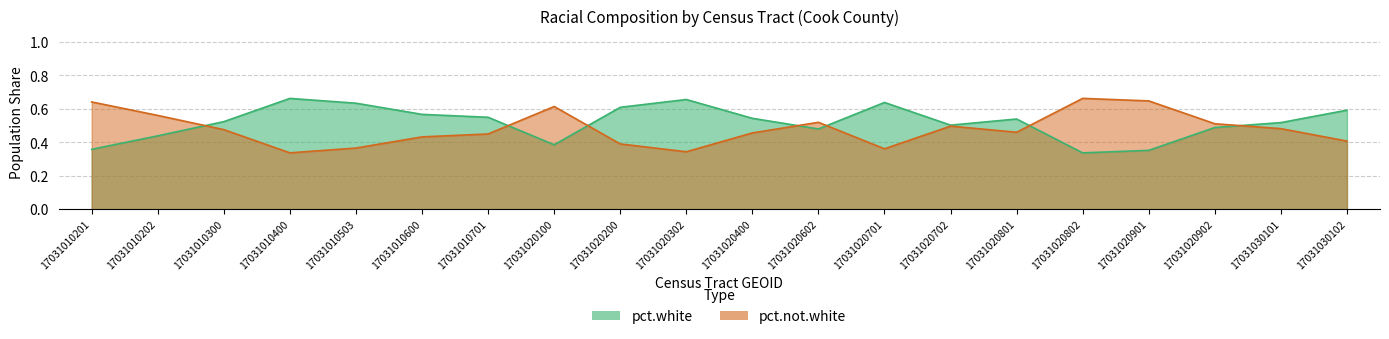

What is the maximum value shown in the chart?

0.7